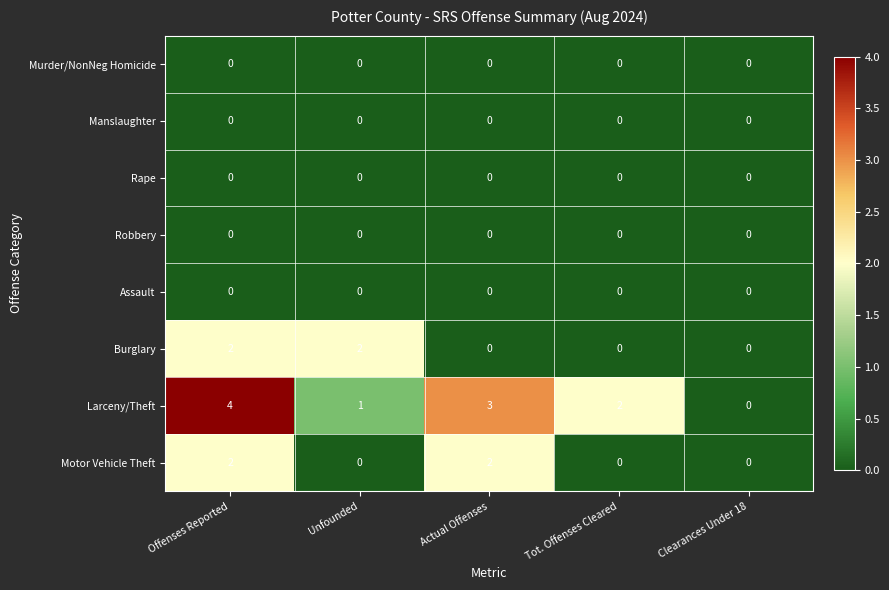

Which series has the widest spread of values?

Larceny/Theft